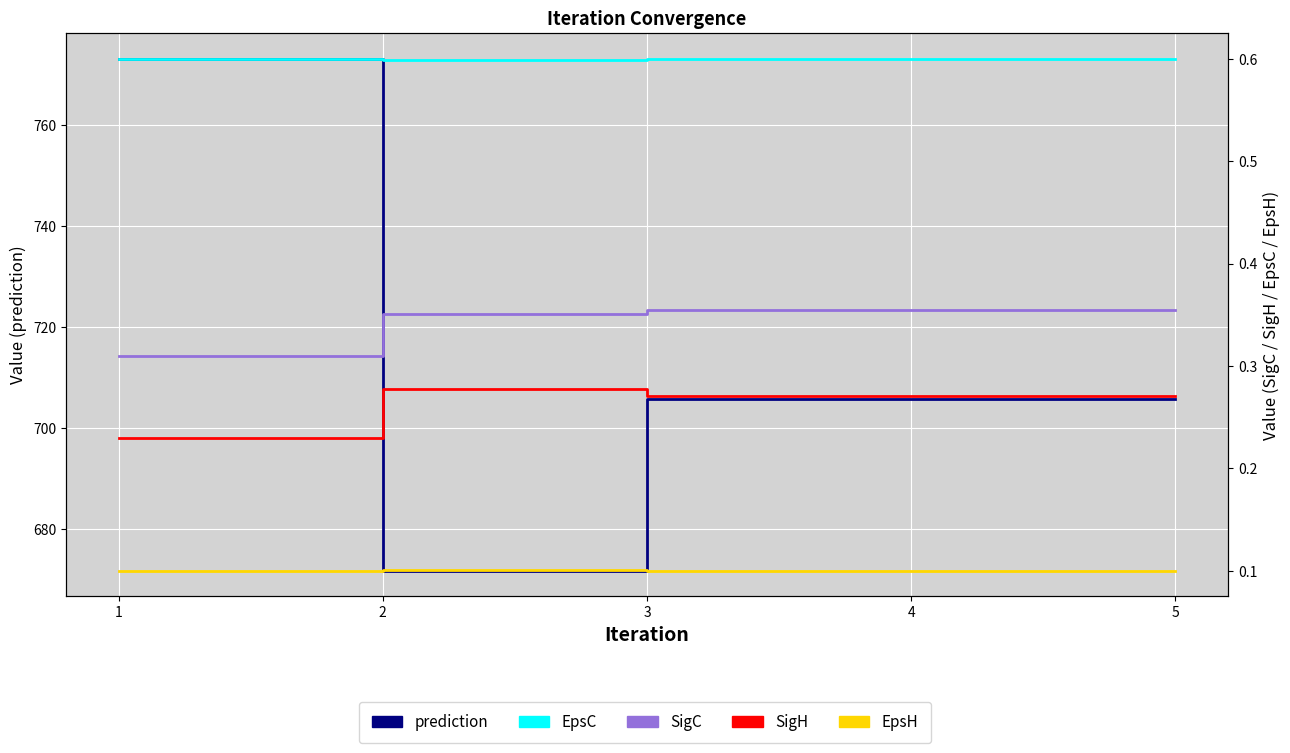

True or false: prediction and SigC intersect in this chart.

False